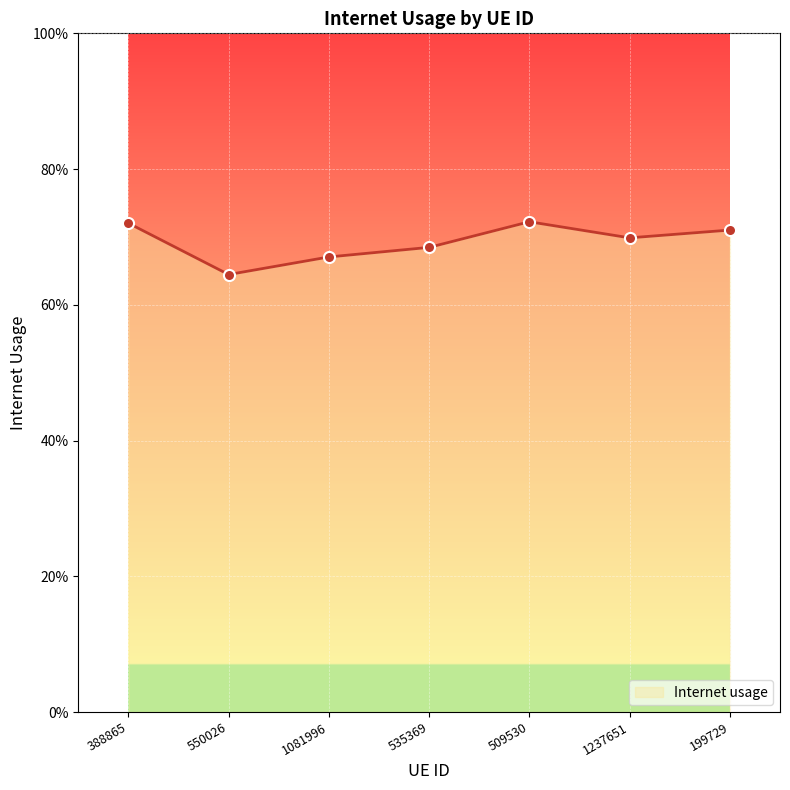

What is the smallest value displayed?

0.6